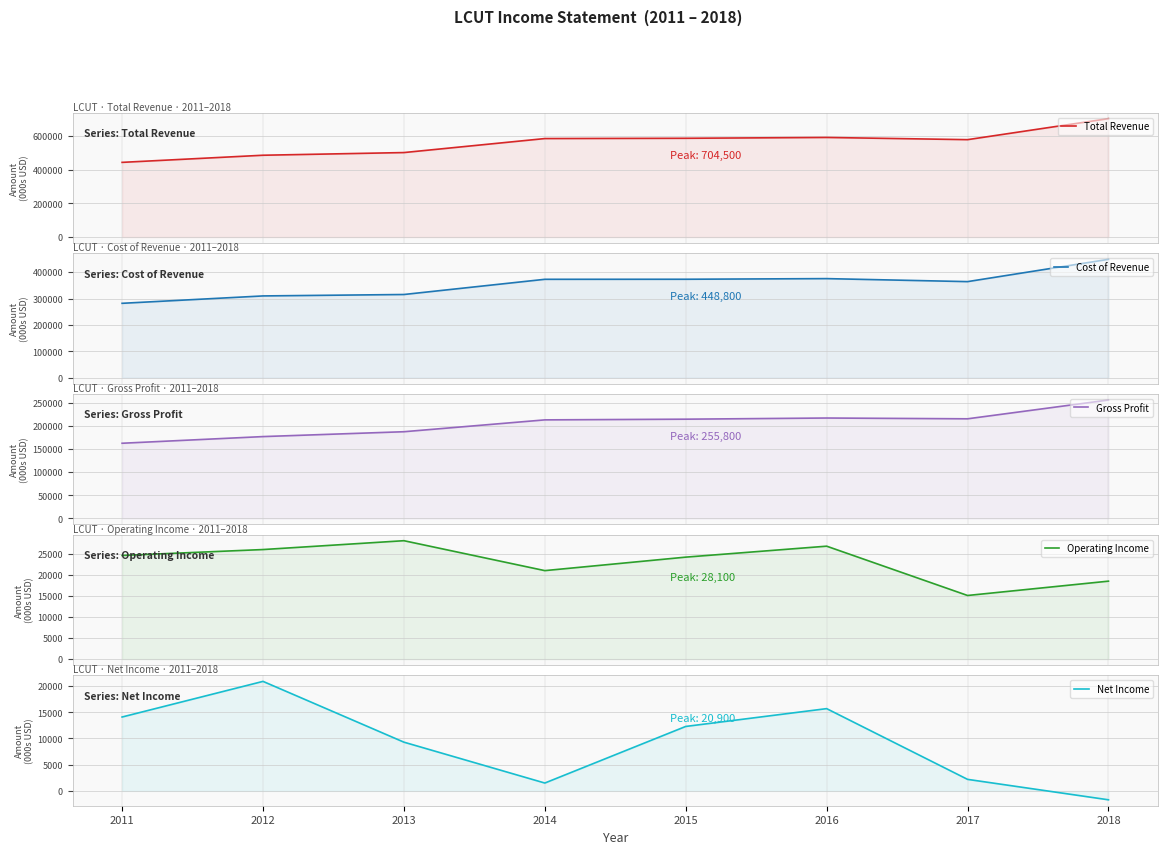

Where is Cost of Revenue nearest to the value 365450?

2017